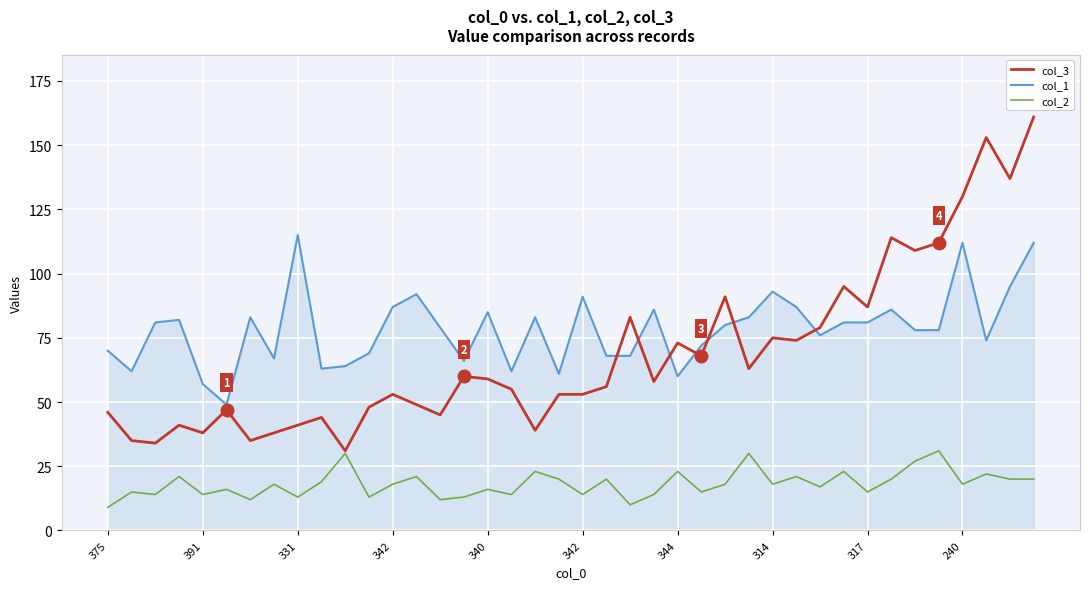

Which series has the largest total across all categories?

col_1